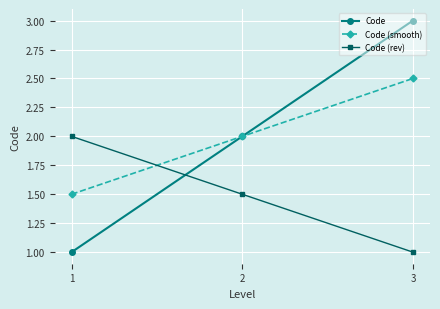

At which category is the sum across all series the highest?

3